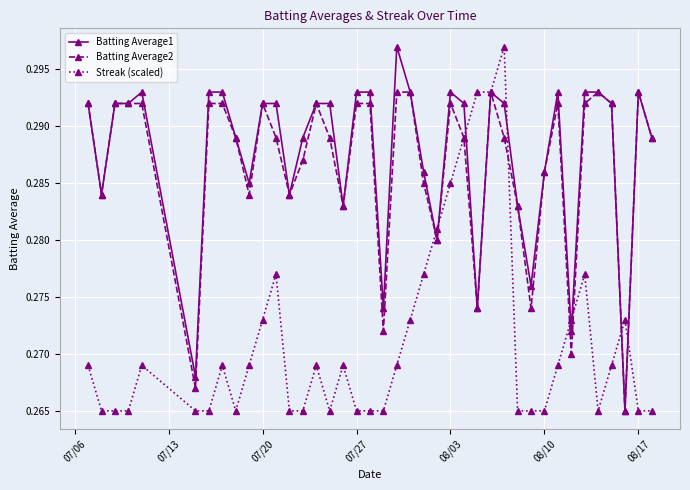

What is the sum of all Batting Average1 values?

11.5